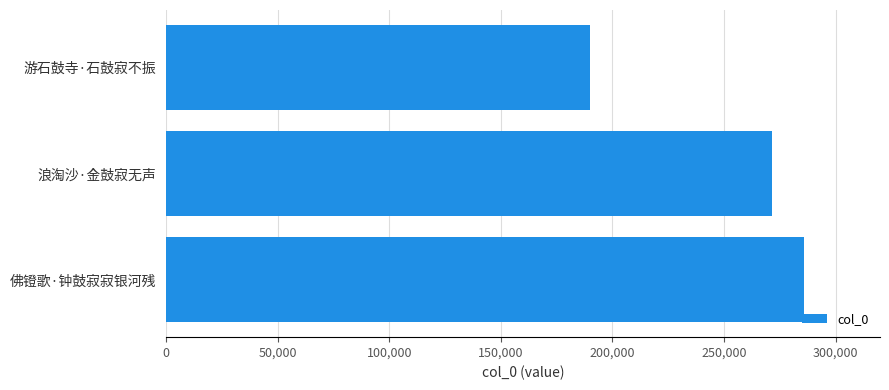

How many series are shown in this chart?

1